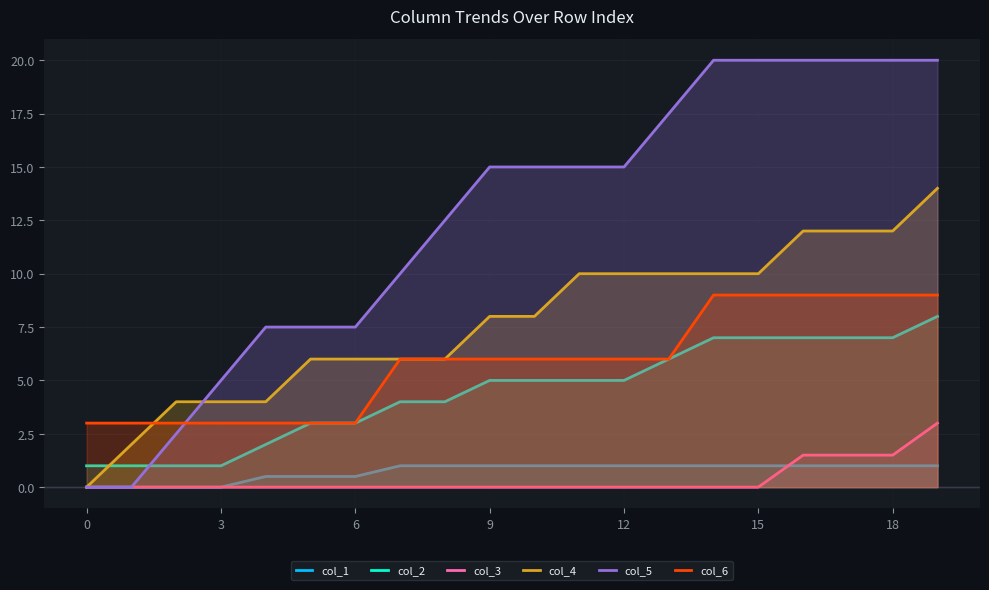

What is the label of the 6th point from the right?

14